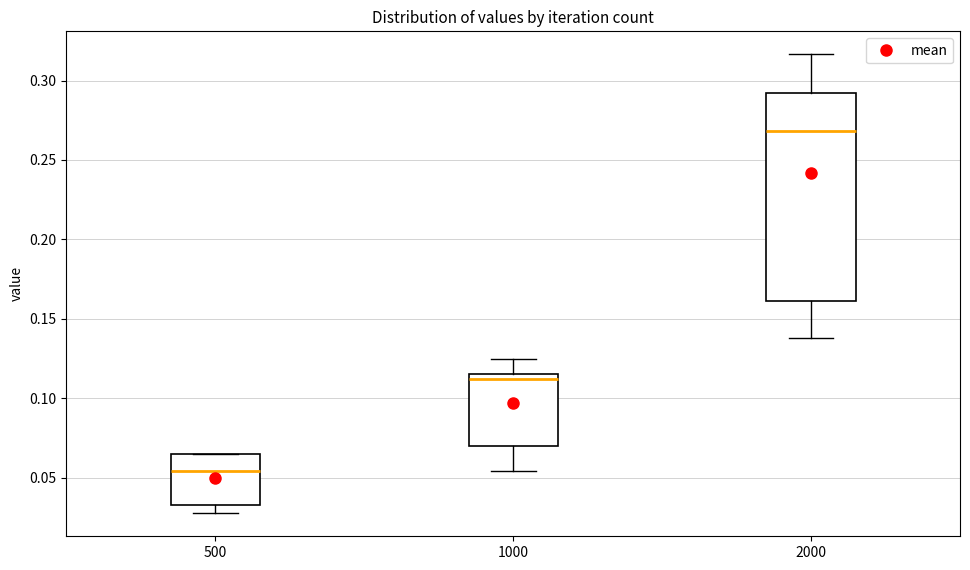

Reading left to right, read every box against the y-axis: the position of its median line, the range the box covers, and the ends of its whiskers. The values are not printed on the chart, so give them approximately, as read against the axis.

500: median 0.055, box 0.035 to 0.065, whiskers 0.030 to 0.065
1000: median 0.110, box 0.070 to 0.115, whiskers 0.055 to 0.125
2000: median 0.270, box 0.160 to 0.290, whiskers 0.140 to 0.315